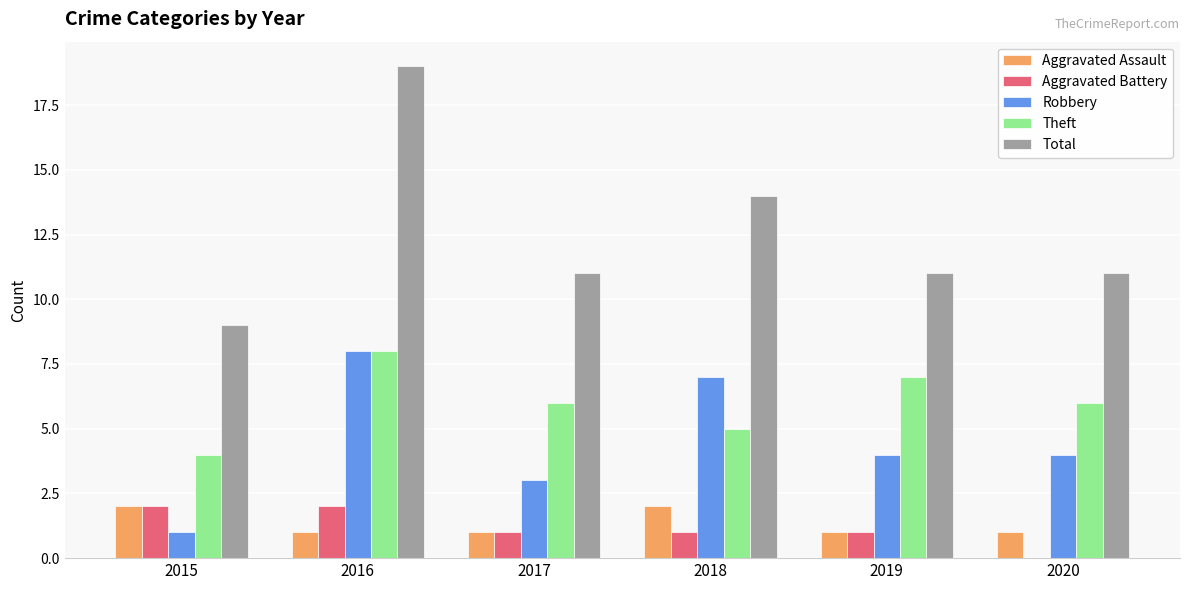

What is the difference between the Robbery values at 2020 and 2016?

4